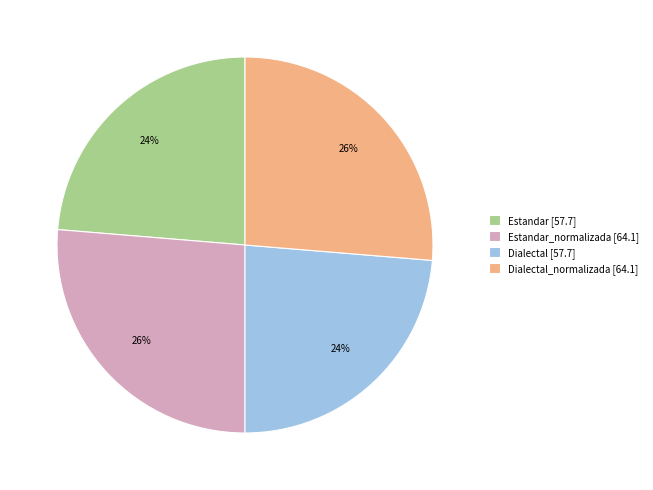

Between Estandar_normalizada [64.1] and Estandar [57.7], which is larger?

Estandar_normalizada [64.1]